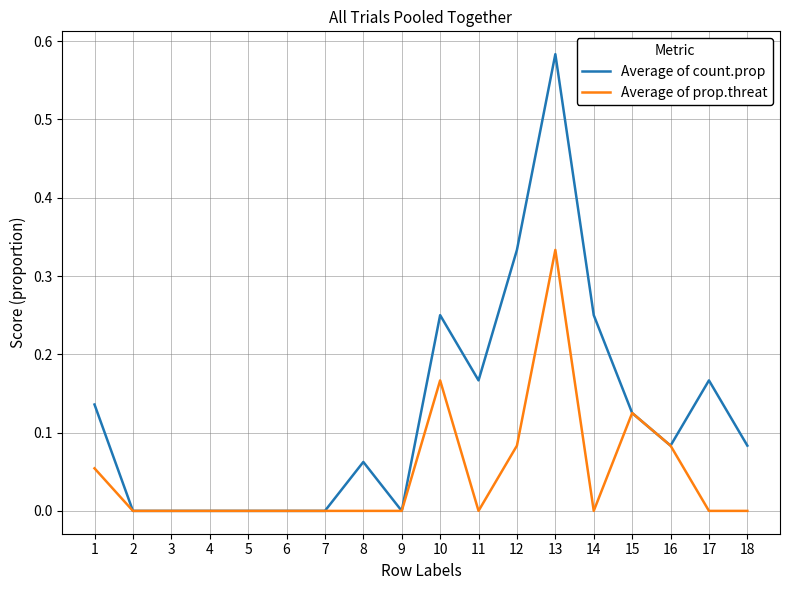

At which category is the sum across all series the highest?

13